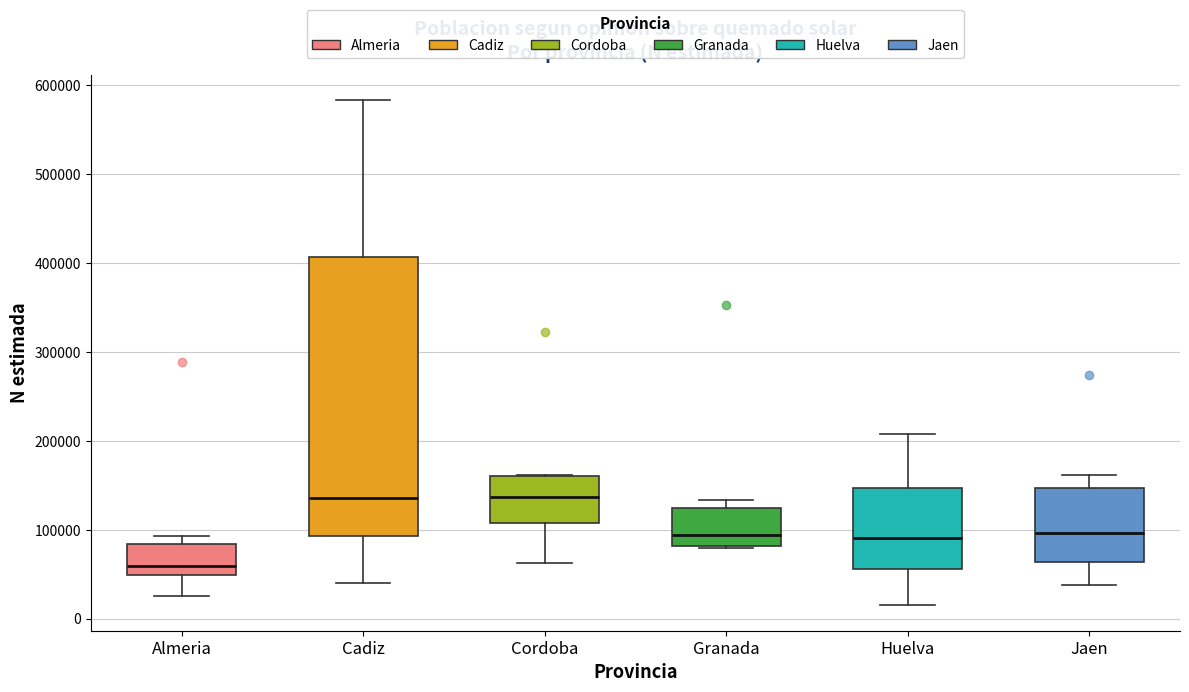

Reading left to right, transcribe this box plot: for each box, give where its median line is, the range the box spans, and where its two whiskers end, as read against the y-axis. The values are not printed on the chart, so give them approximately, as read against the axis.

Almeria: median 60000, box 50000 to 80000, whiskers 30000 to 90000
Cadiz: median 140000, box 90000 to 410000, whiskers 40000 to 580000
Cordoba: median 140000, box 110000 to 160000, whiskers 60000 to 160000
Granada: median 90000, box 80000 to 120000, whiskers 80000 to 130000
Huelva: median 90000, box 60000 to 150000, whiskers 10000 to 210000
Jaen: median 100000, box 60000 to 150000, whiskers 40000 to 160000